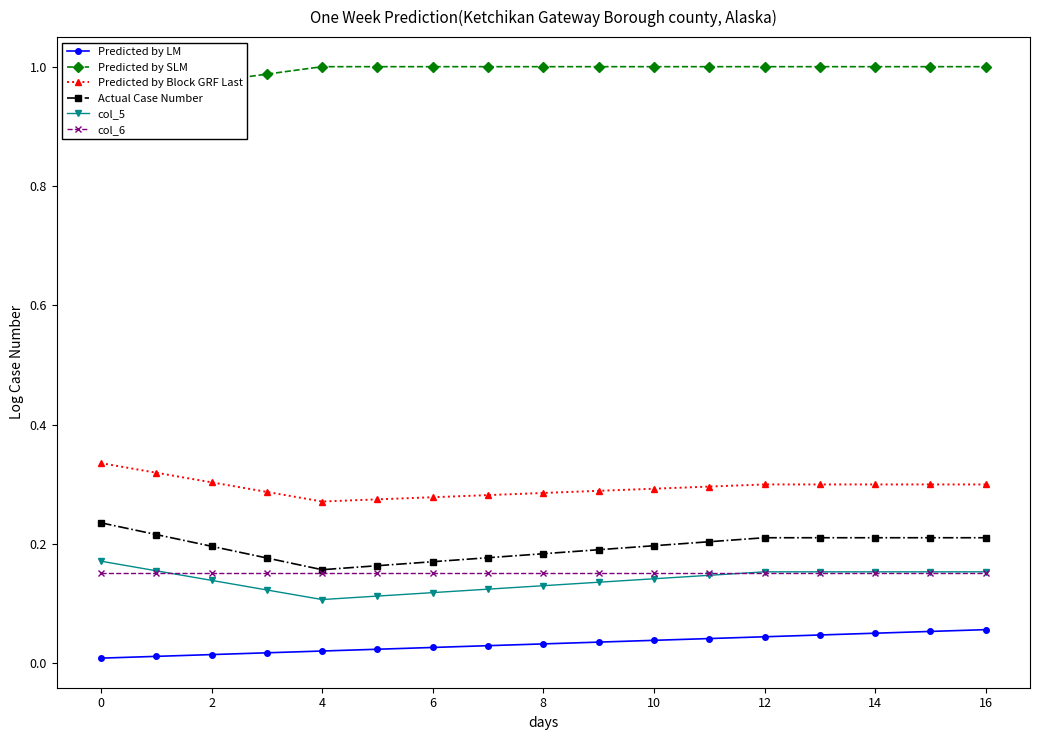

The col_5 series shows 0.1 at 14. True or false?

False